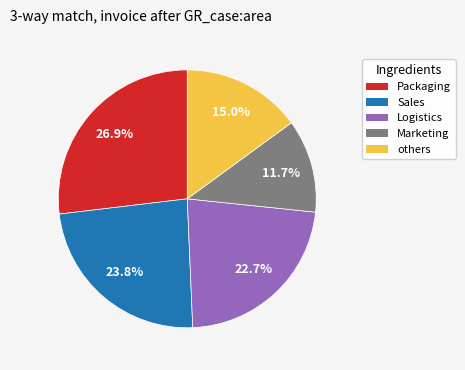

How many segments does this pie chart have?

5